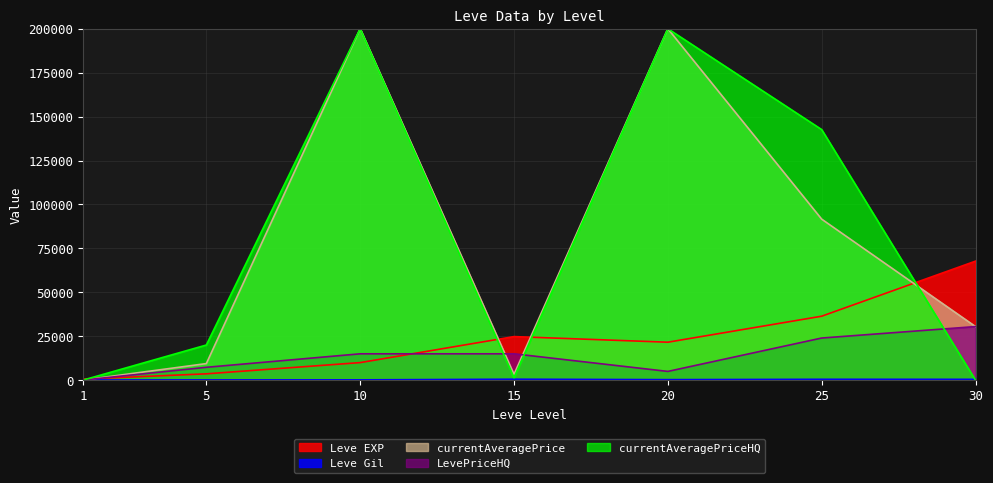

Does the chart display data point markers on the line(s)?

No